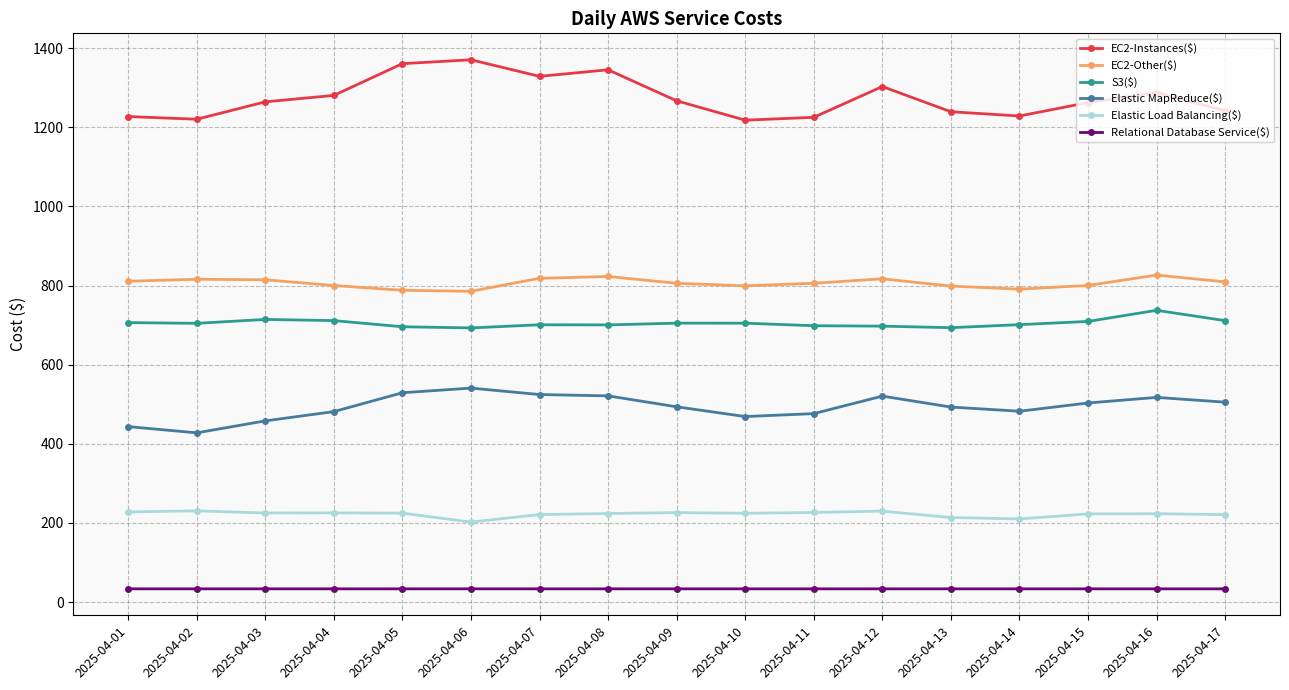

What is the value of the Elastic MapReduce($) point at the 5th from the left?

529.1